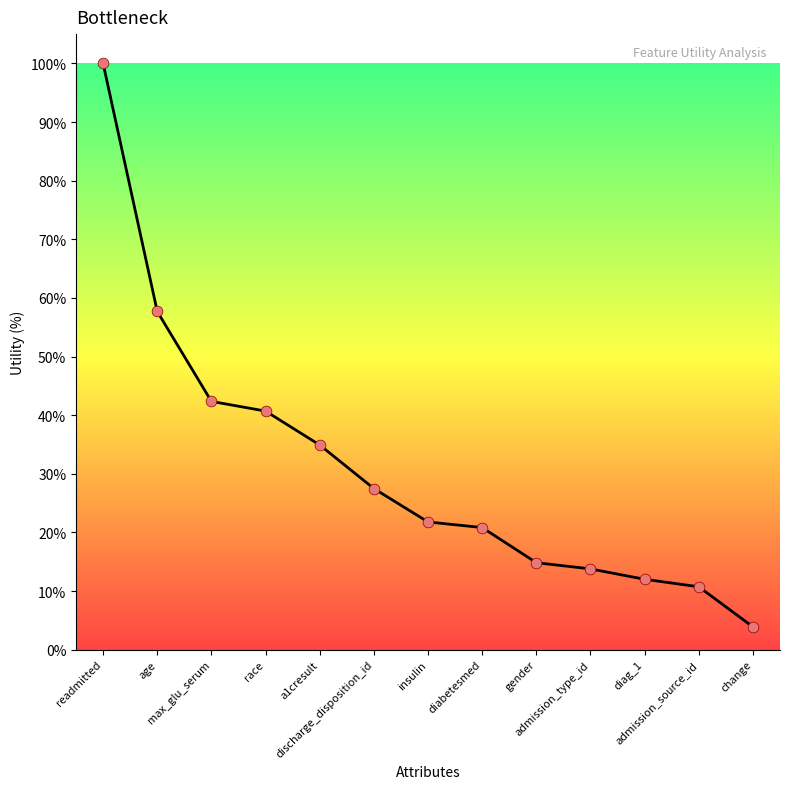

What is the change in value from age to insulin?

-35.9